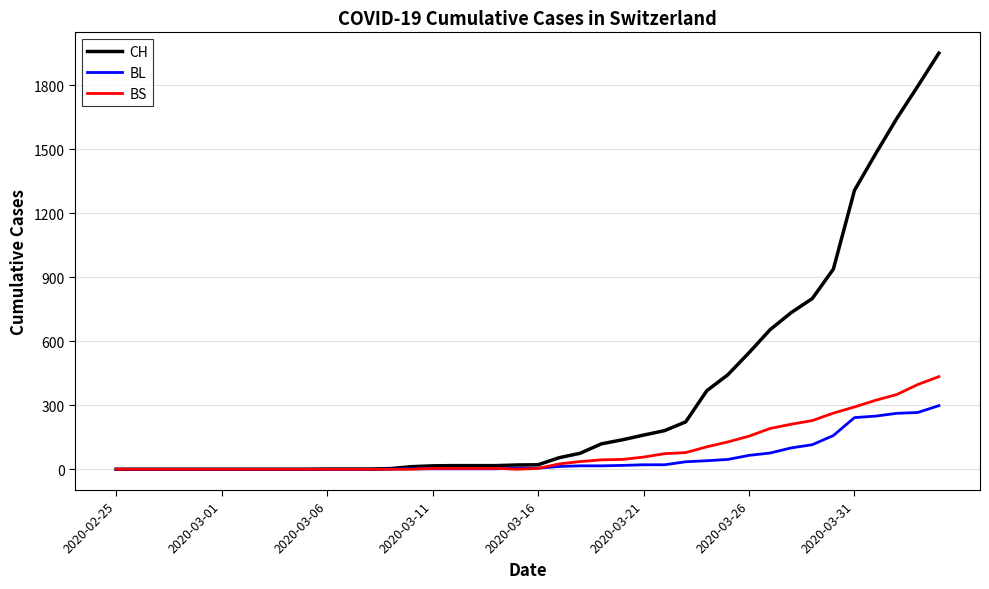

Which series has the widest spread of values?

CH